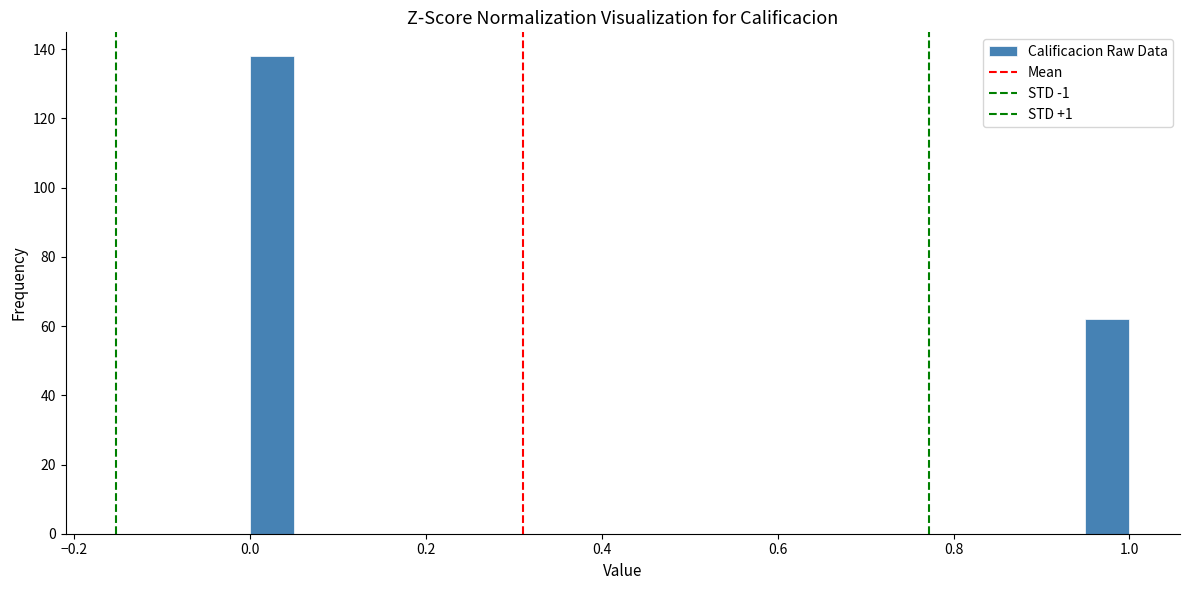

Read against the x-axis, roughly where is the centre of the tallest bar?

0.02